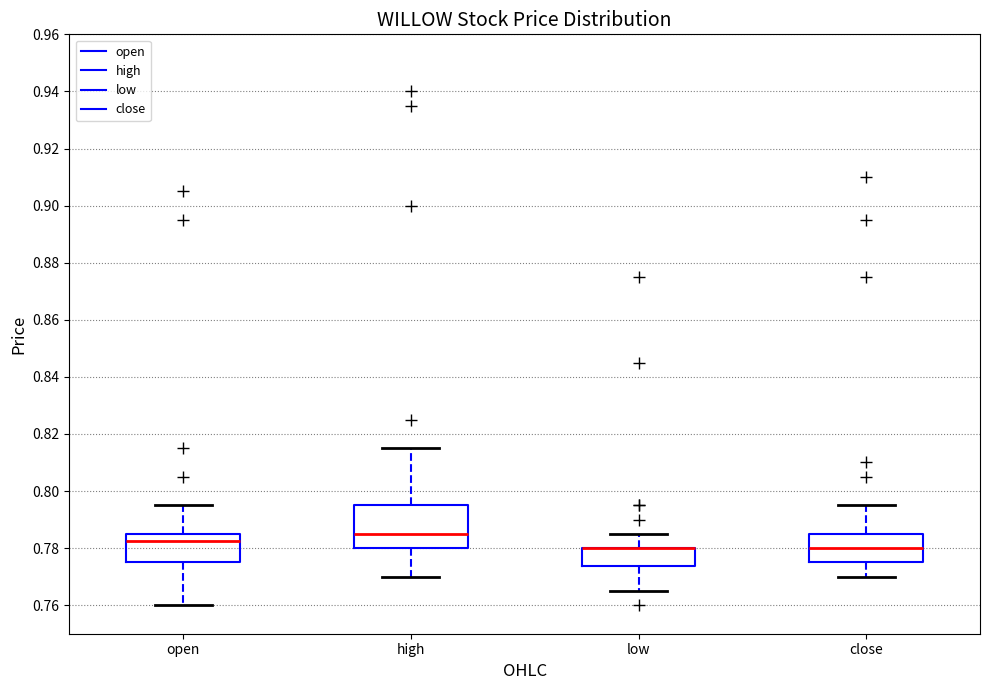

Which box is the tallest, from its lower edge to its upper edge?

high